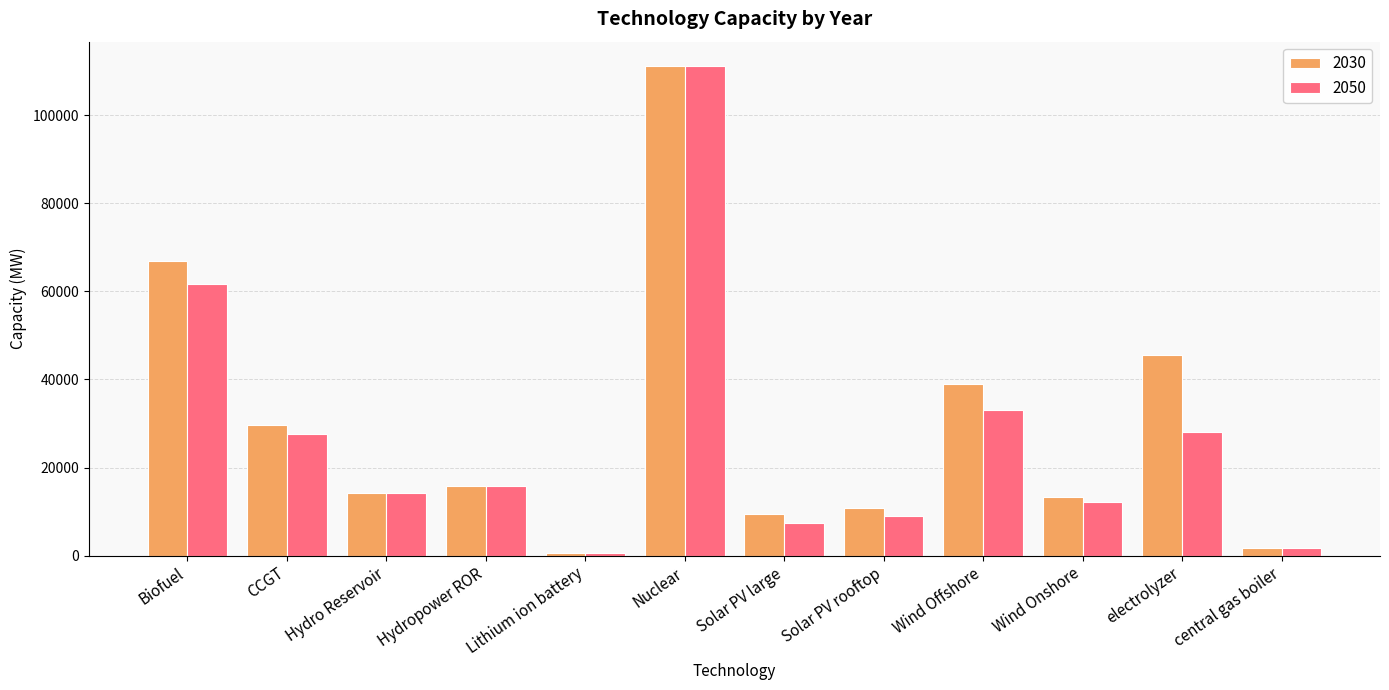

What are all the series names shown in the legend?

2030, 2050